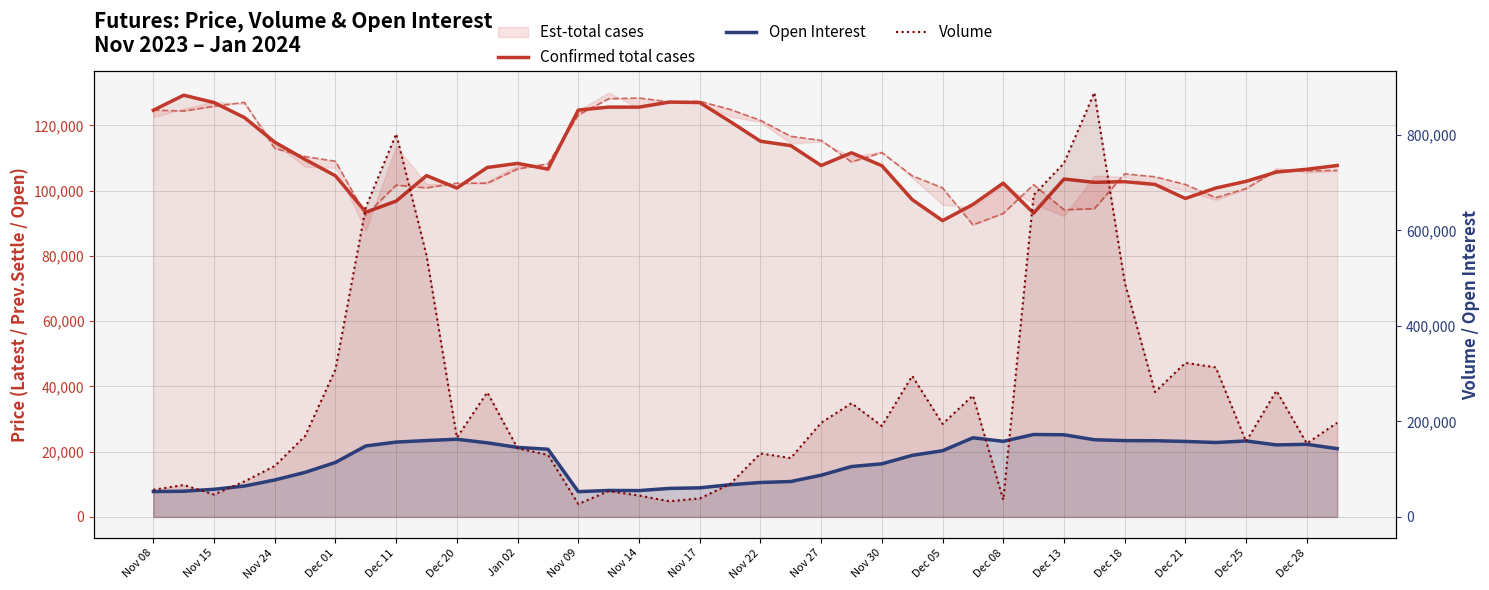

Is it true that Volume equals 418075 at 25?

False